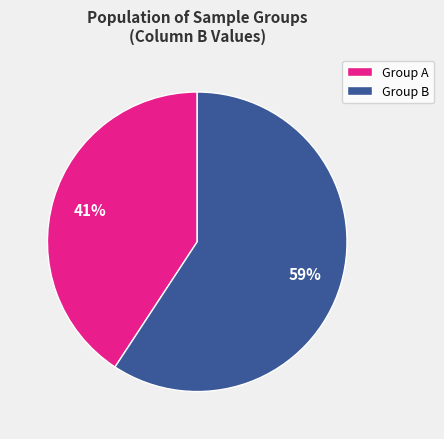

Combined, do Group A and Group B account for over 50%?

Yes